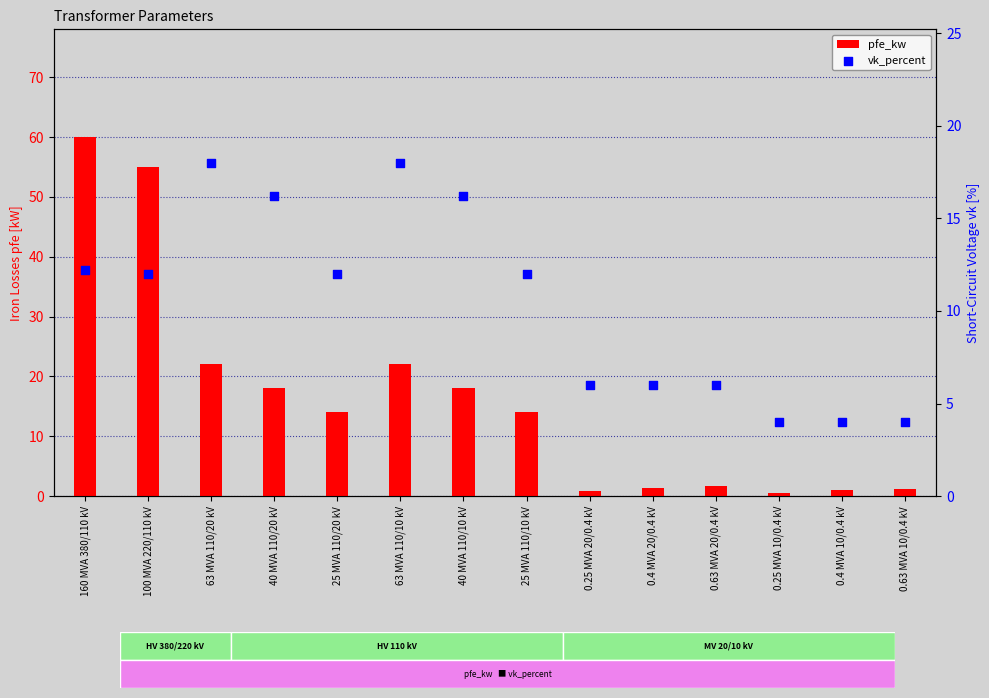

At which category is the sum across all series the highest?

160 MVA 380/110 kV